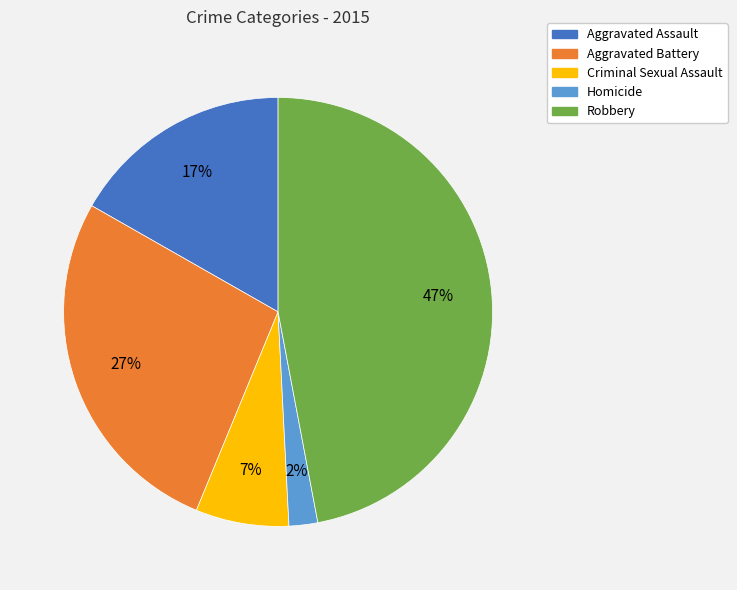

To the nearest percent, what portion does Homicide represent?

2%